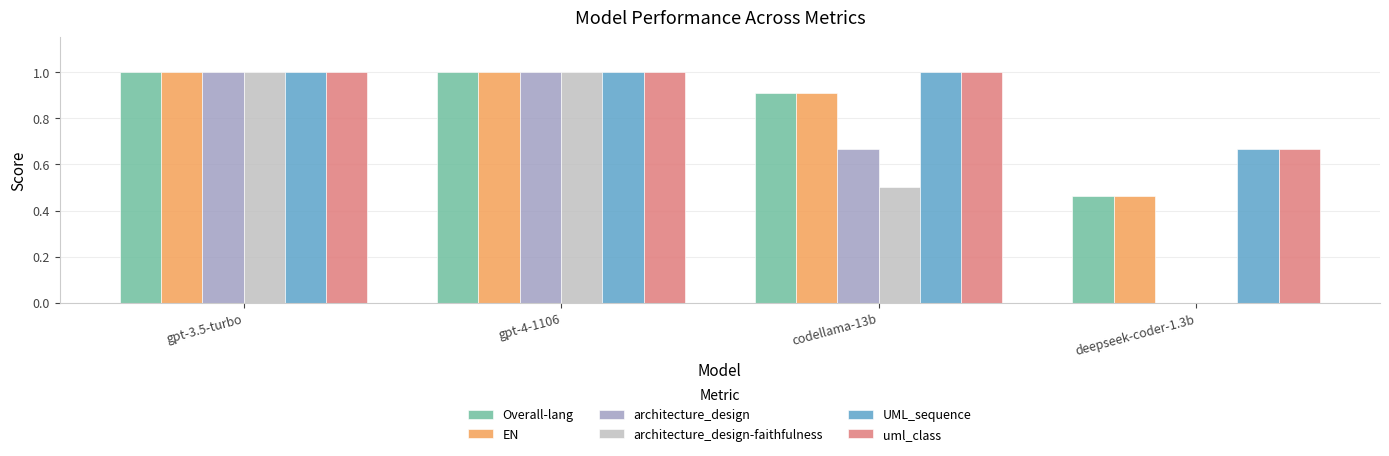

What is the sum of all EN values?

3.4